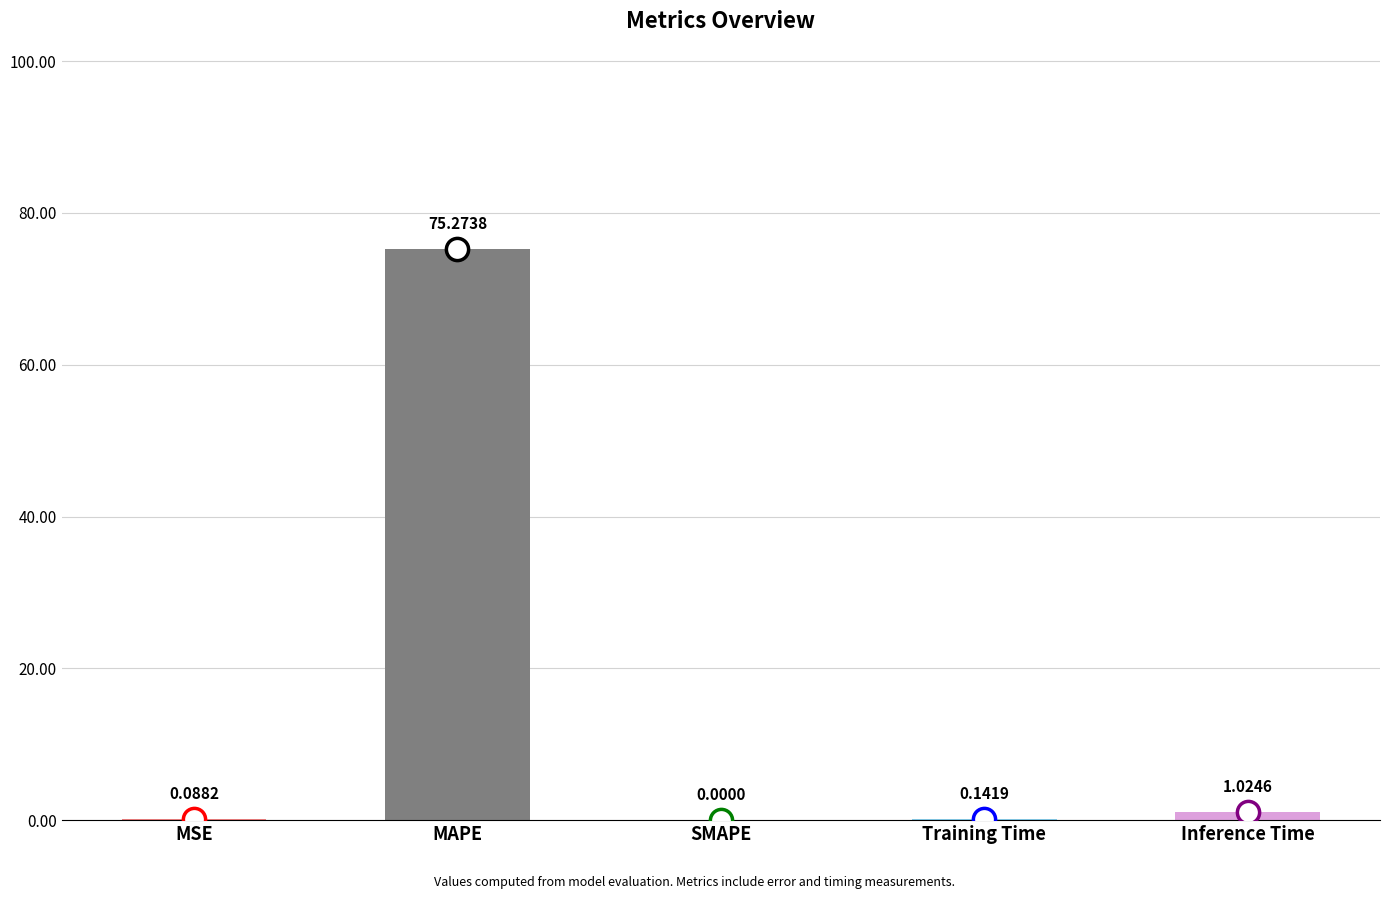

Read the value at MAPE.

75.3